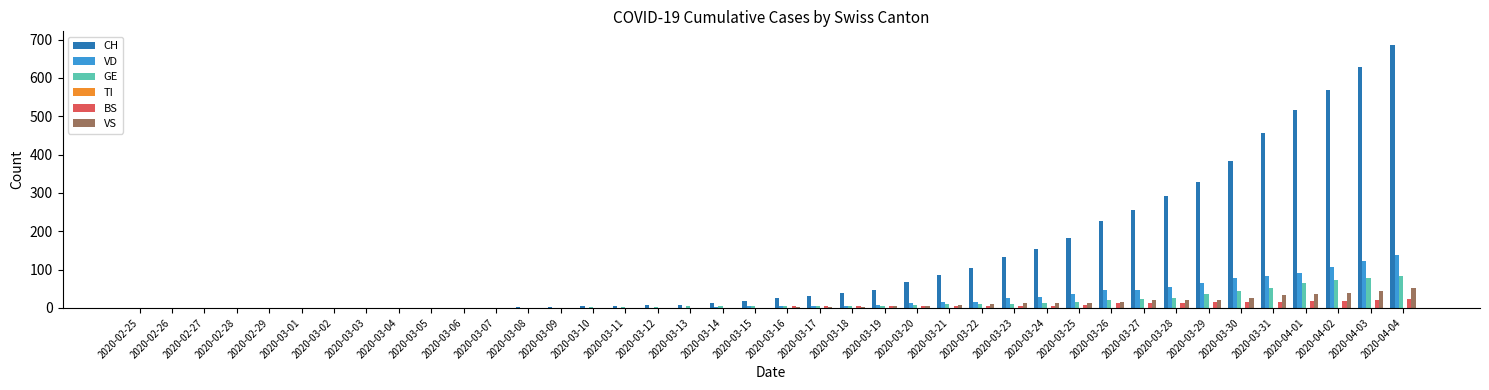

What is the spread (max minus min) of values at 2020-04-04?

663